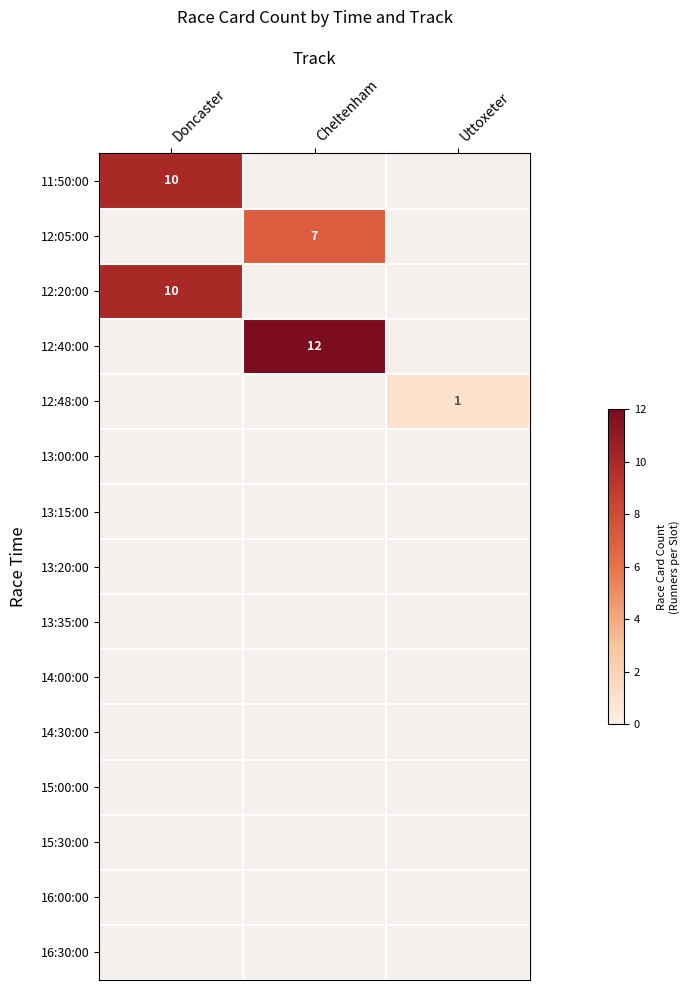

The 12:20:00 series shows 10 at Doncaster. True or false?

True